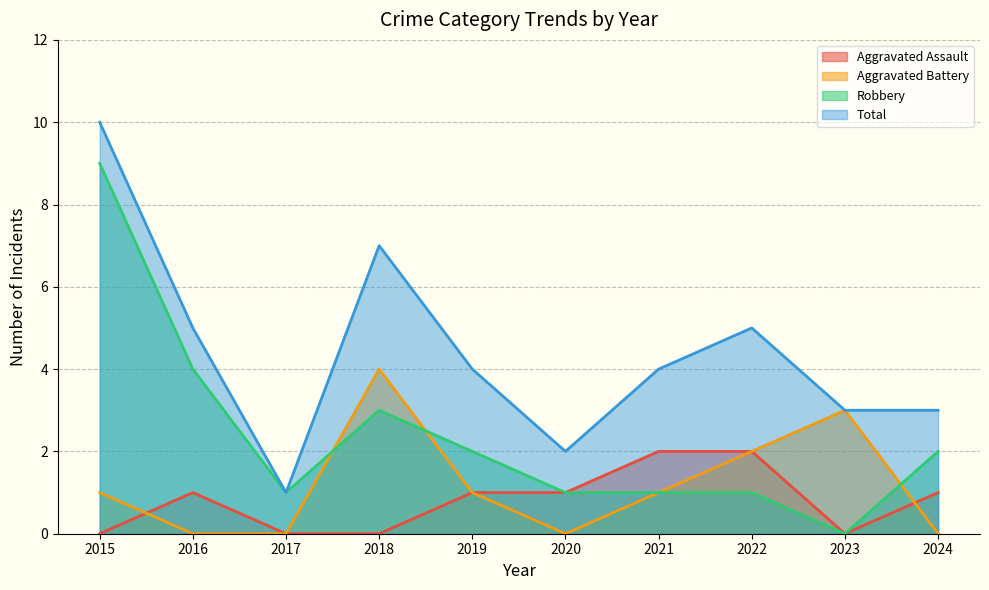

List the series in order of their peak value, lowest first.

Aggravated Assault, Aggravated Battery, Robbery, Total